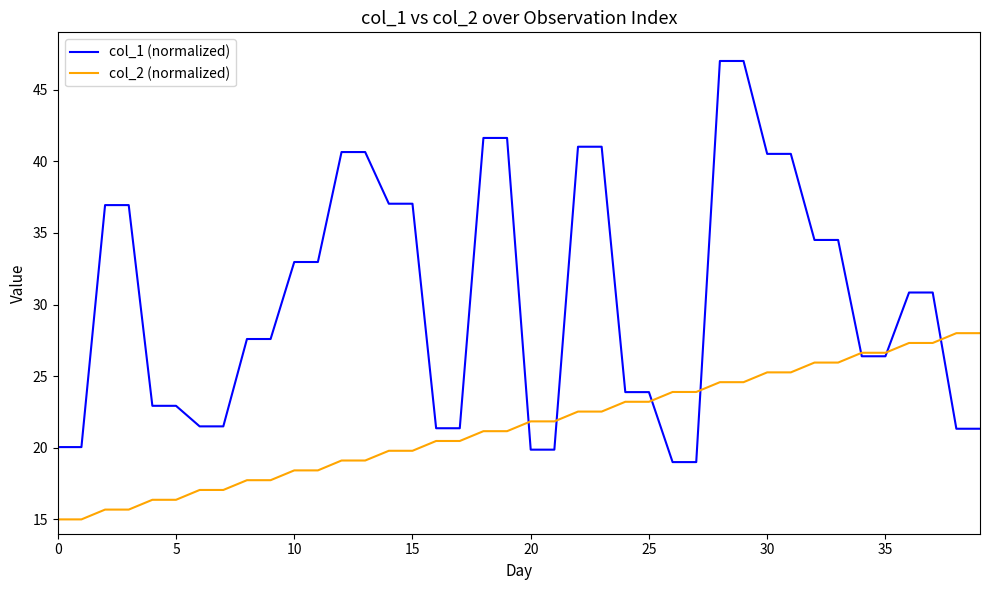

What is the difference between the maximum and minimum values in the col_1 (normalized) series?

28.0